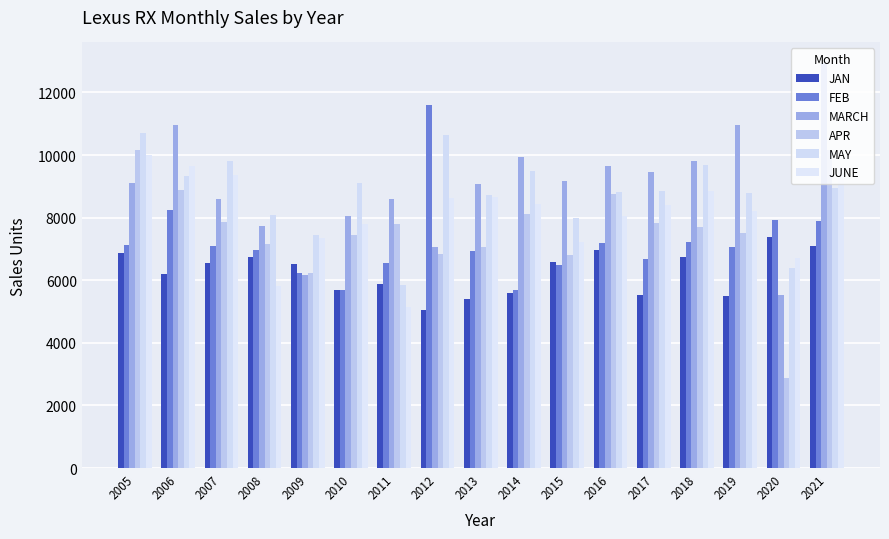

Does the chart contain any negative values?

No